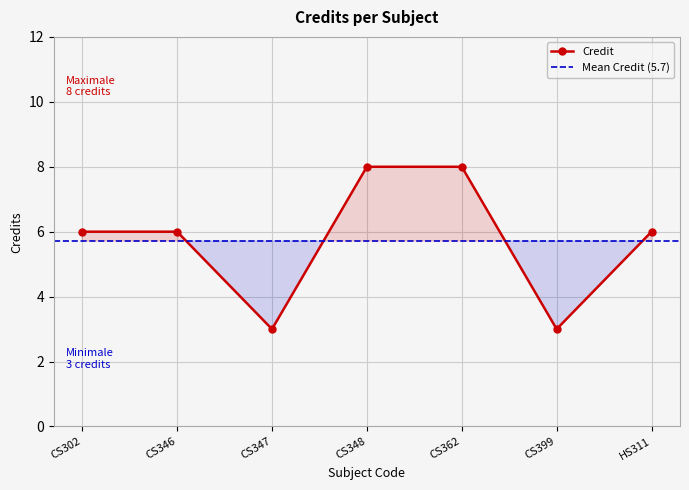

Is it true that the value at CS302 is 6?

True